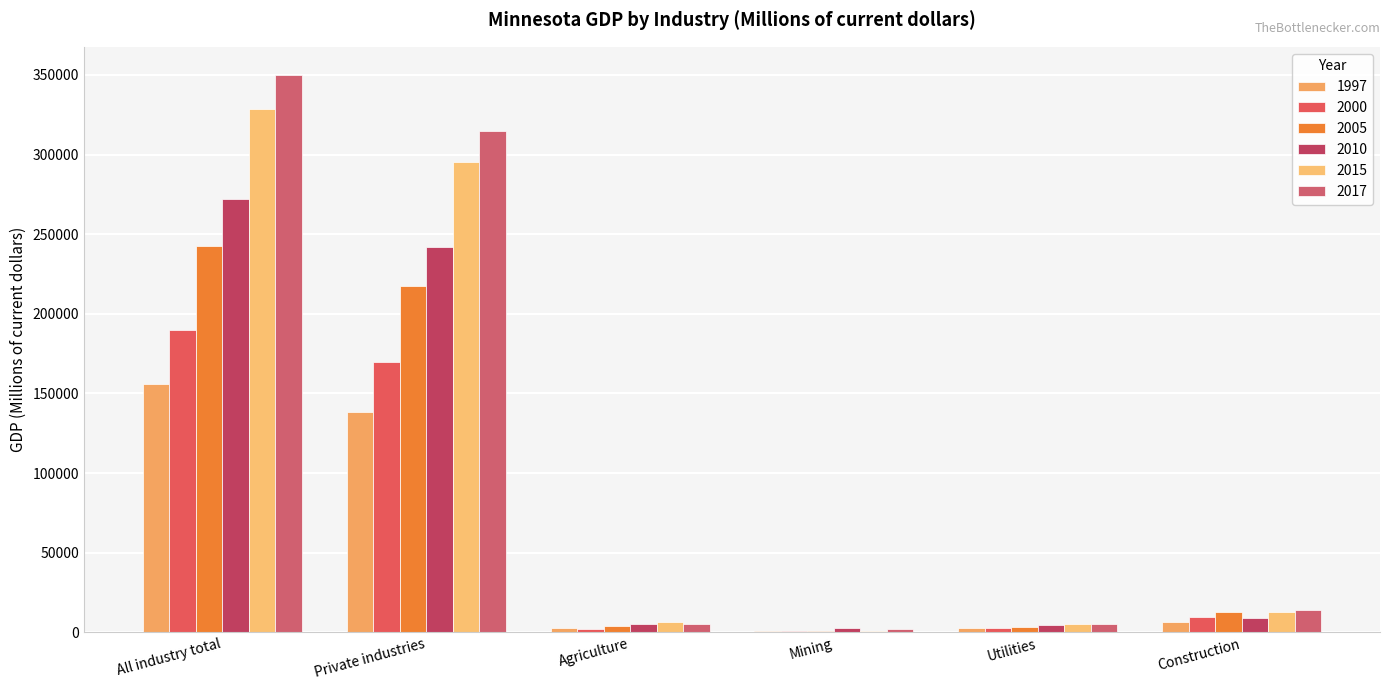

What is the total value across all series at Mining?

7641.9